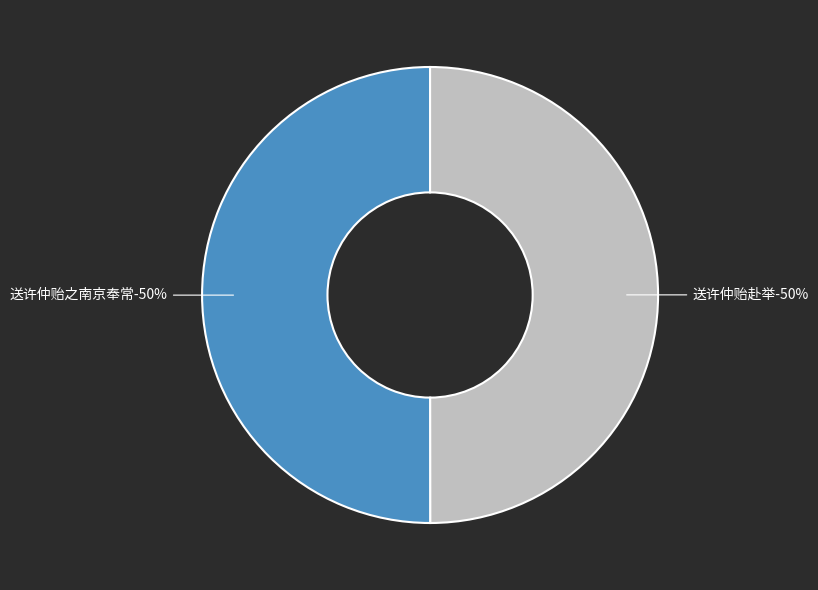

Which has a higher value, 送许仲贻之南京奉常 or 送许仲贻赴举?

送许仲贻之南京奉常